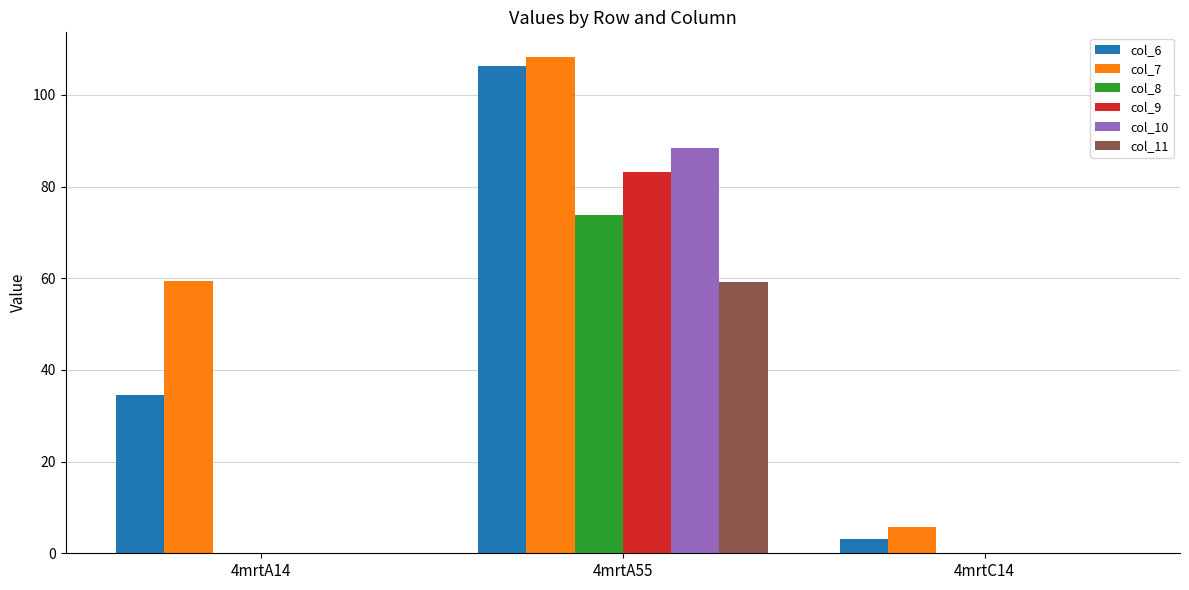

The value of col_11 at 4mrtA55 is 97.0. True or false?

False